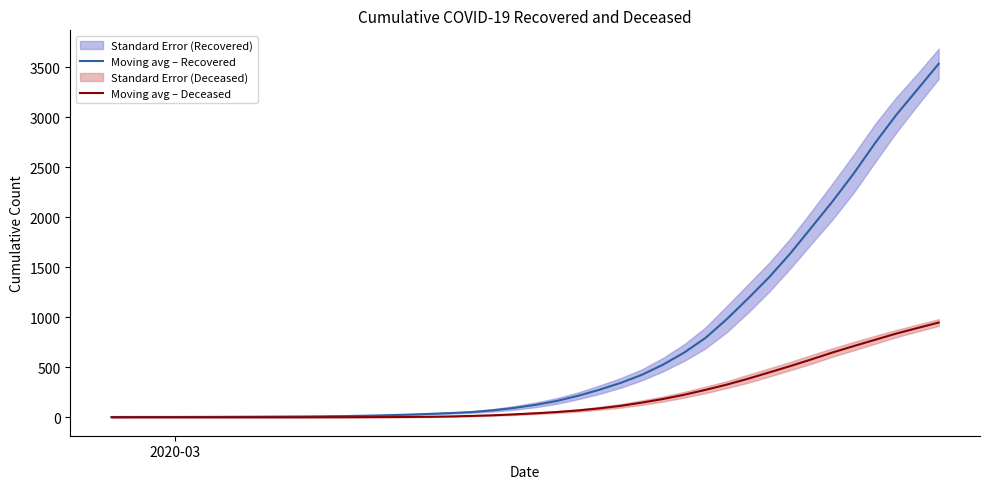

True or false: Moving avg – Recovered and Moving avg – Deceased cross at least once.

False